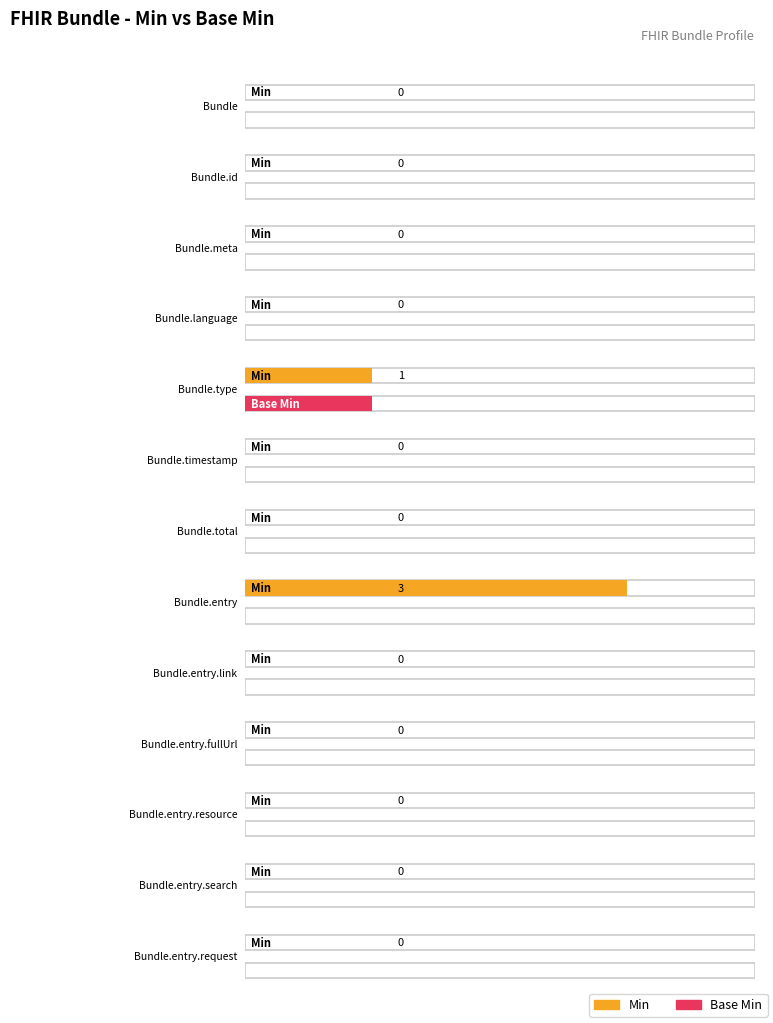

Does the chart contain stacked bars?

No